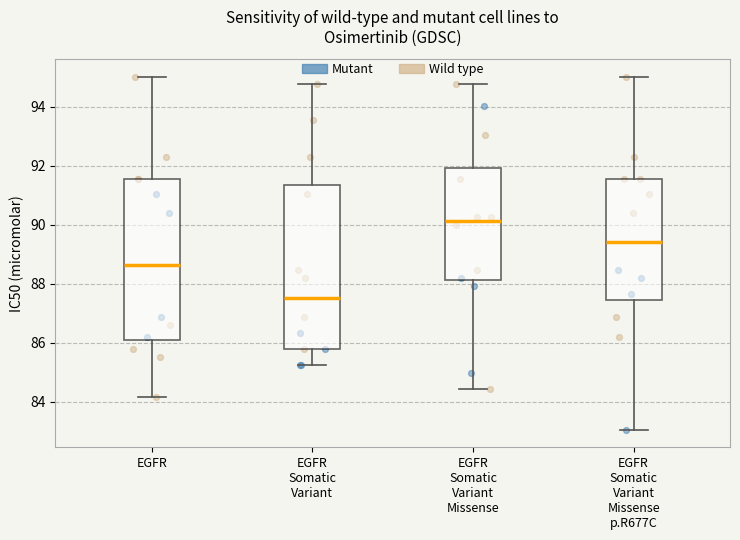

Where does the upper whisker of the box for EGFR Somatic Variant Missense end on the y-axis? The values are not printed on the chart, so give them approximately, as read against the axis.

94.8